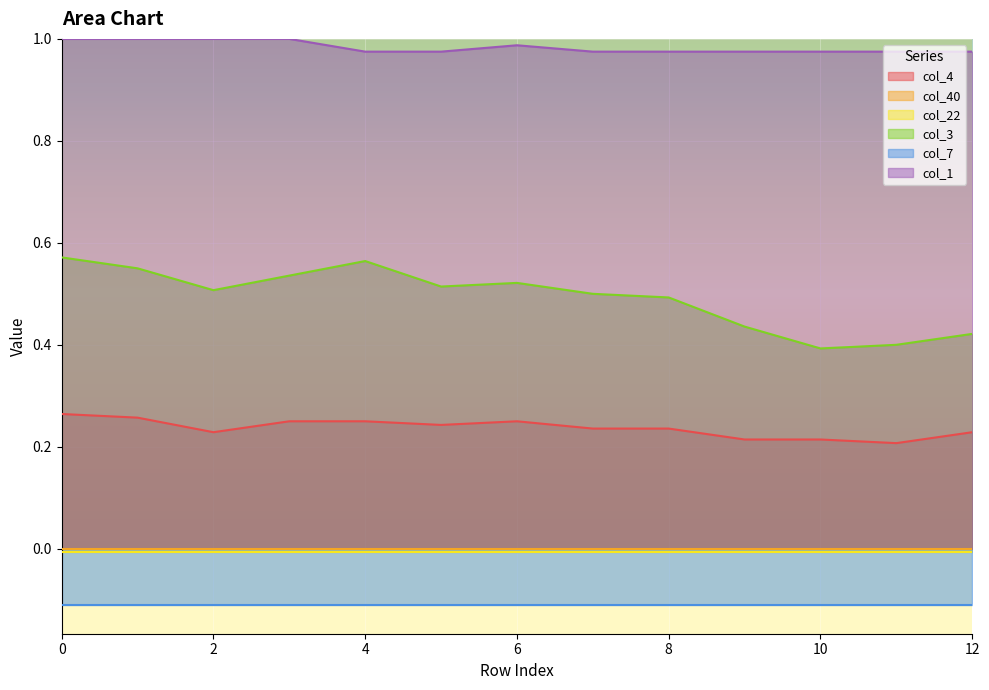

The col_1 series shows 1.4 at 10. True or false?

False